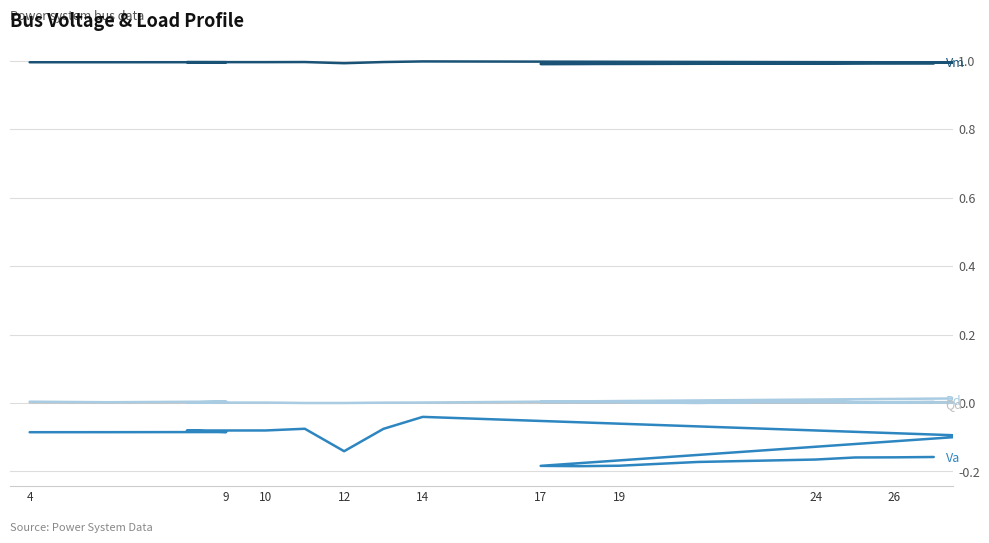

How many series are shown in this chart?

4